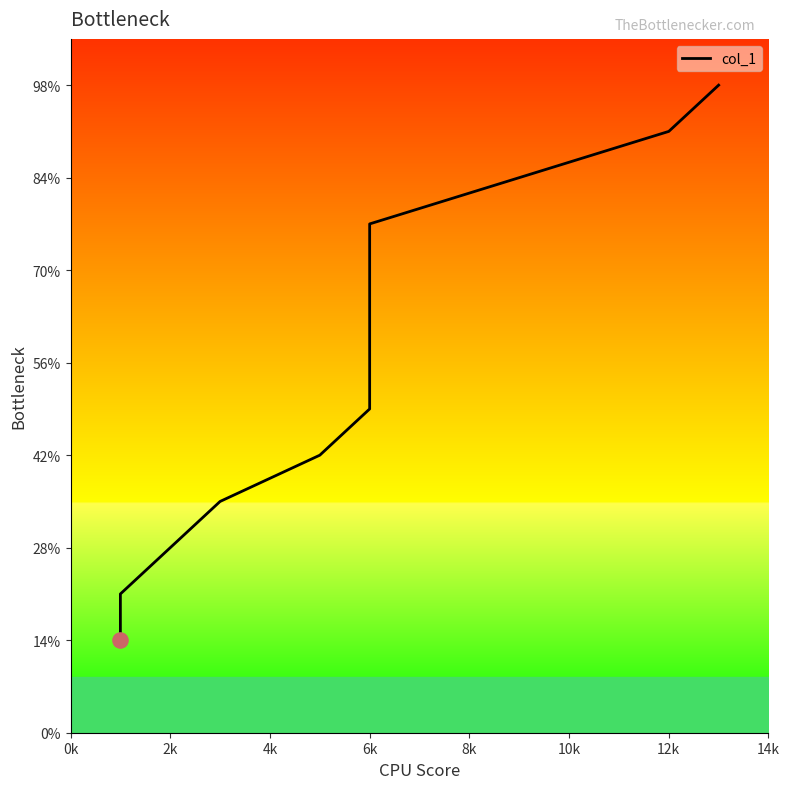

Approximately how many times larger is the value at 6k compared to 2k?

2.5